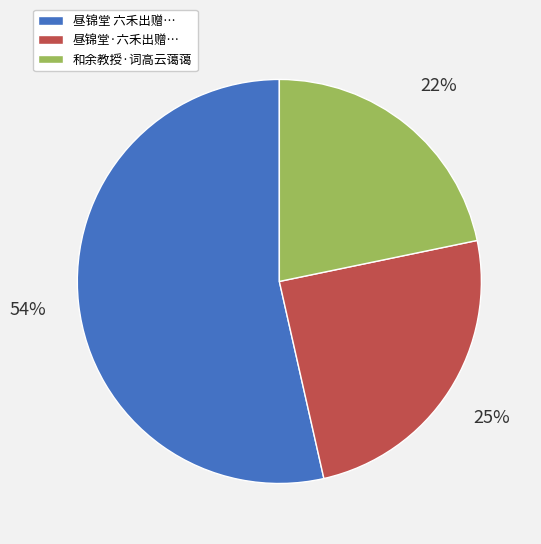

What percentage is the 和余教授·词高云蔼蔼 slice, to the nearest percent?

22%